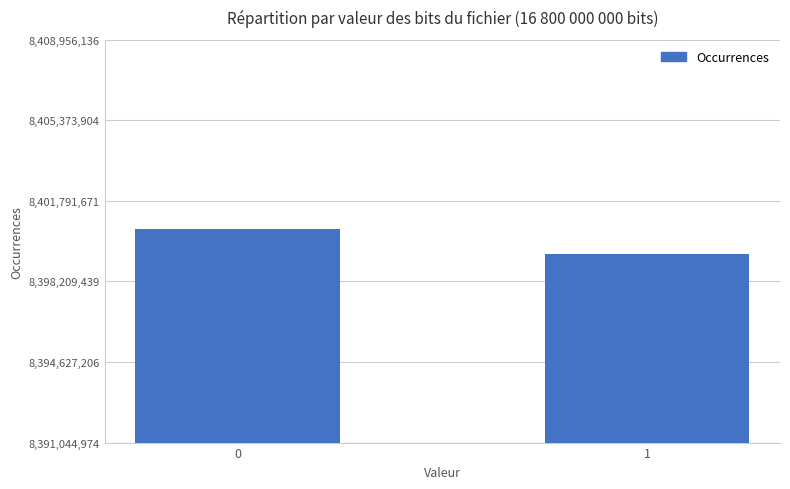

List the labels in order of value, largest first.

0, 1